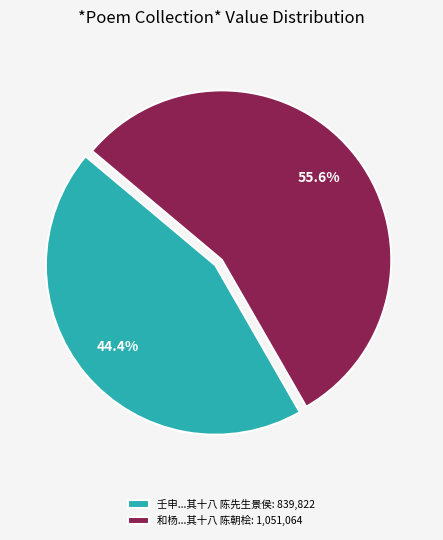

What is the total percentage of 壬申...其十八 陈先生景侯: 839,822 and 和杨...其十八 陈朝桧: 1,051,064?

100.0%